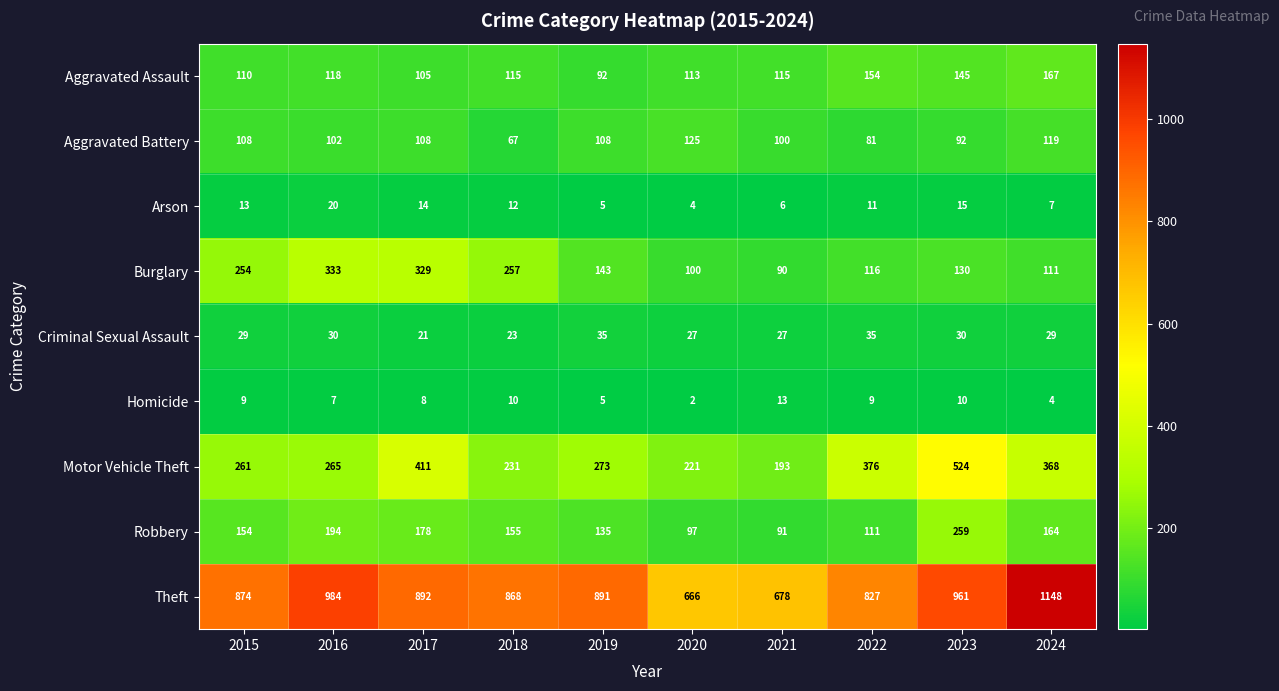

At which category is the sum across all series the highest?

2023